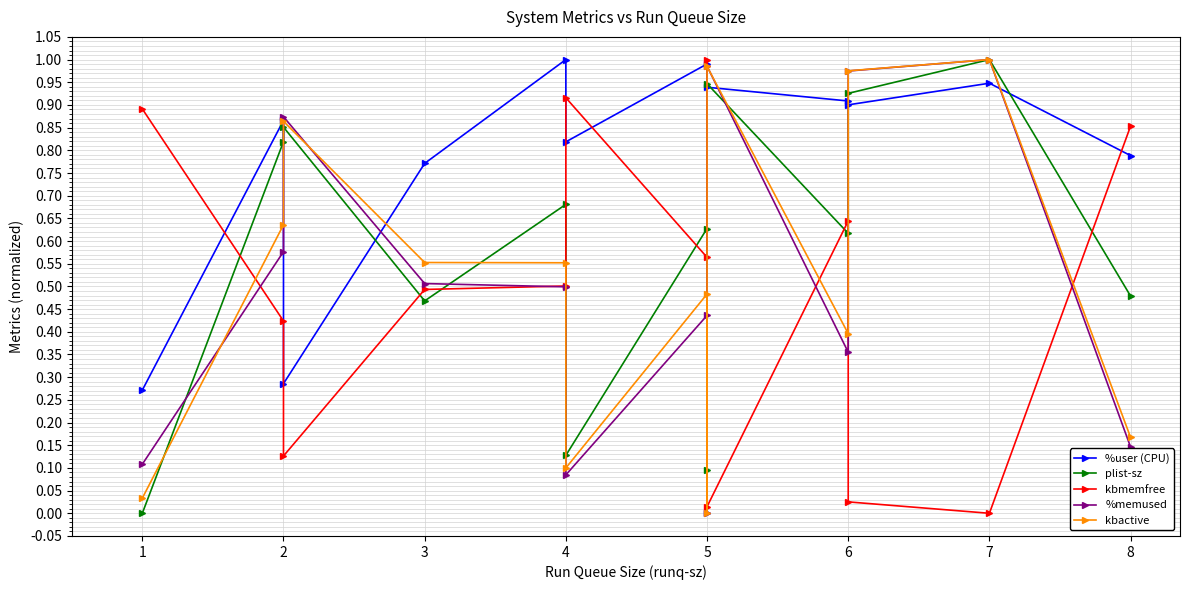

List the labels in order of %memused value, largest first.

7, 5, 6, 2, 2, 3, 4, 5, 6, 8, 1, 4, 5